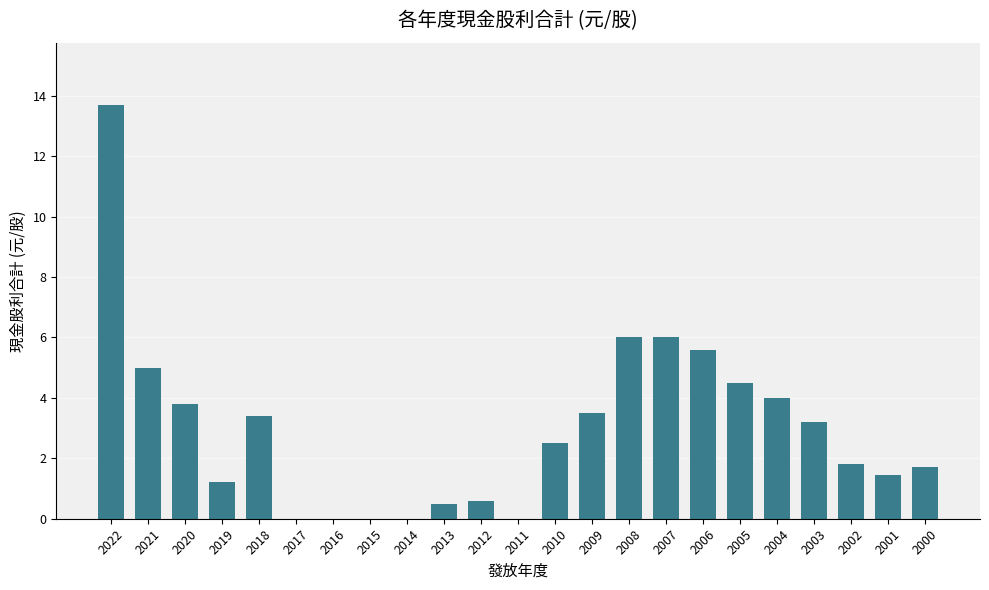

True or false: the data shows 2.7 at 2021.

False